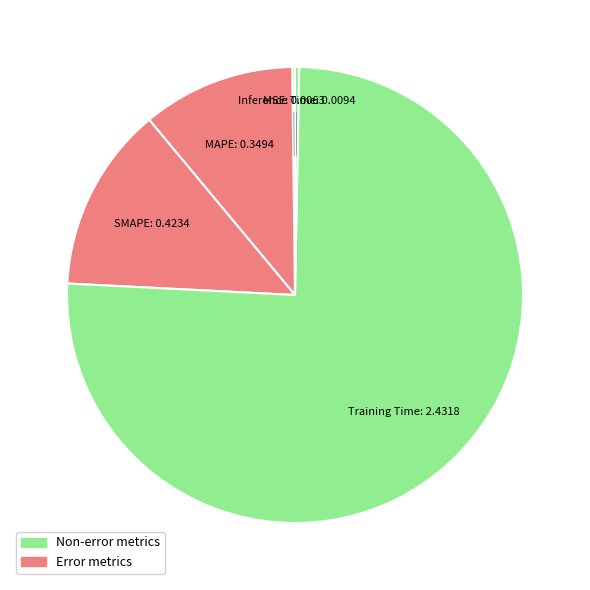

Which category has the biggest portion of the pie?

Training Time